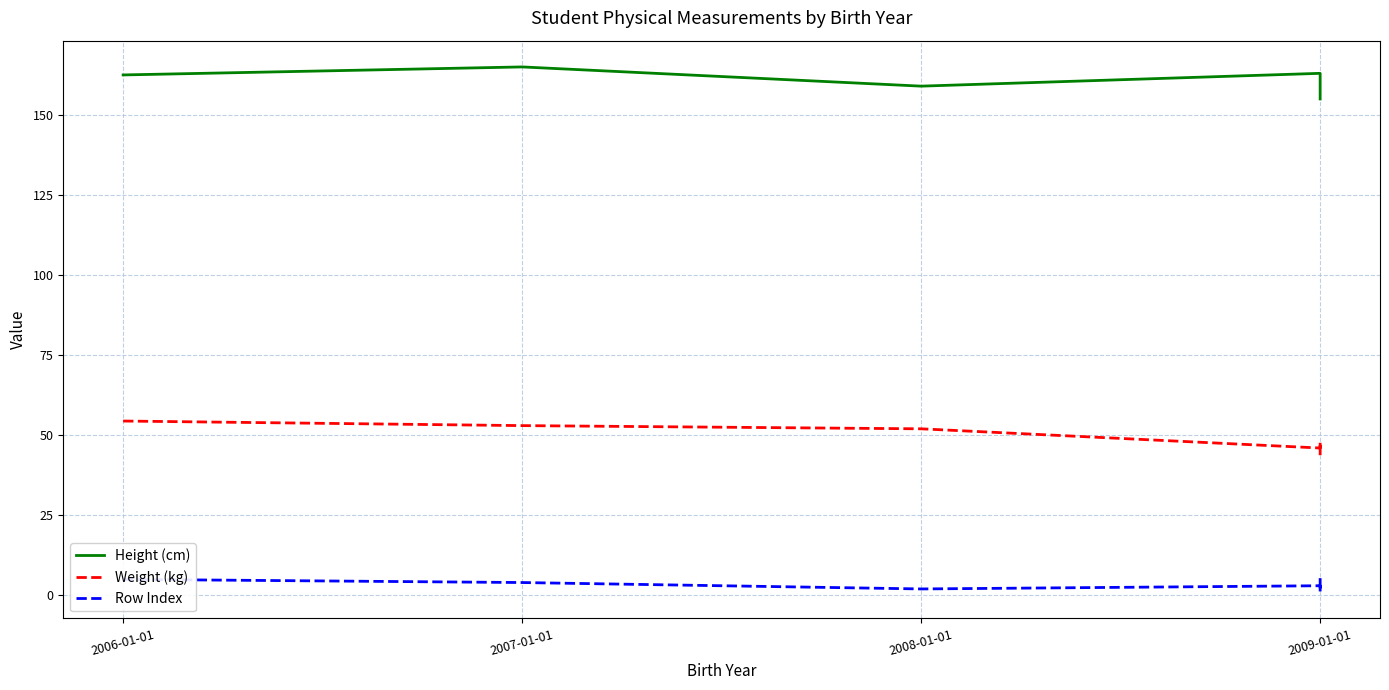

At which category is the sum across all series the highest?

2007-01-01